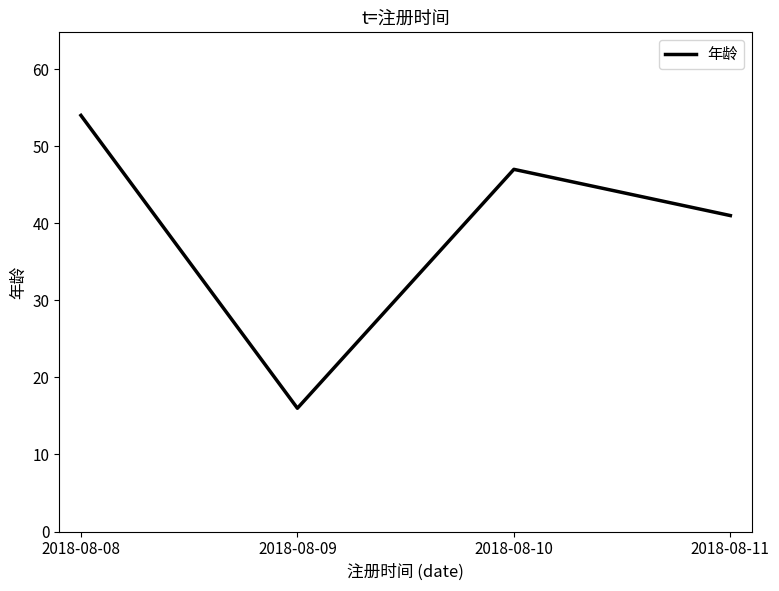

Between 2018-08-10 and 2018-08-08, which is larger?

2018-08-08